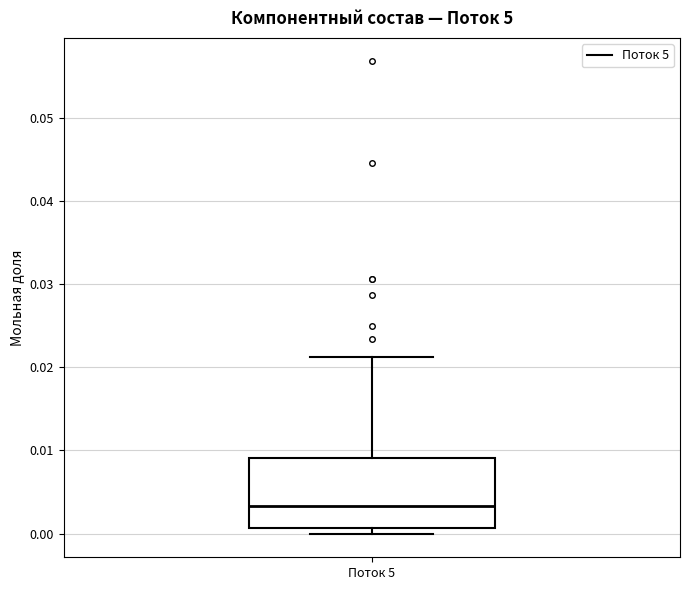

Where is the upper edge of the box for Поток 5 on the y-axis? The values are not printed on the chart, so give them approximately, as read against the axis.

0.009